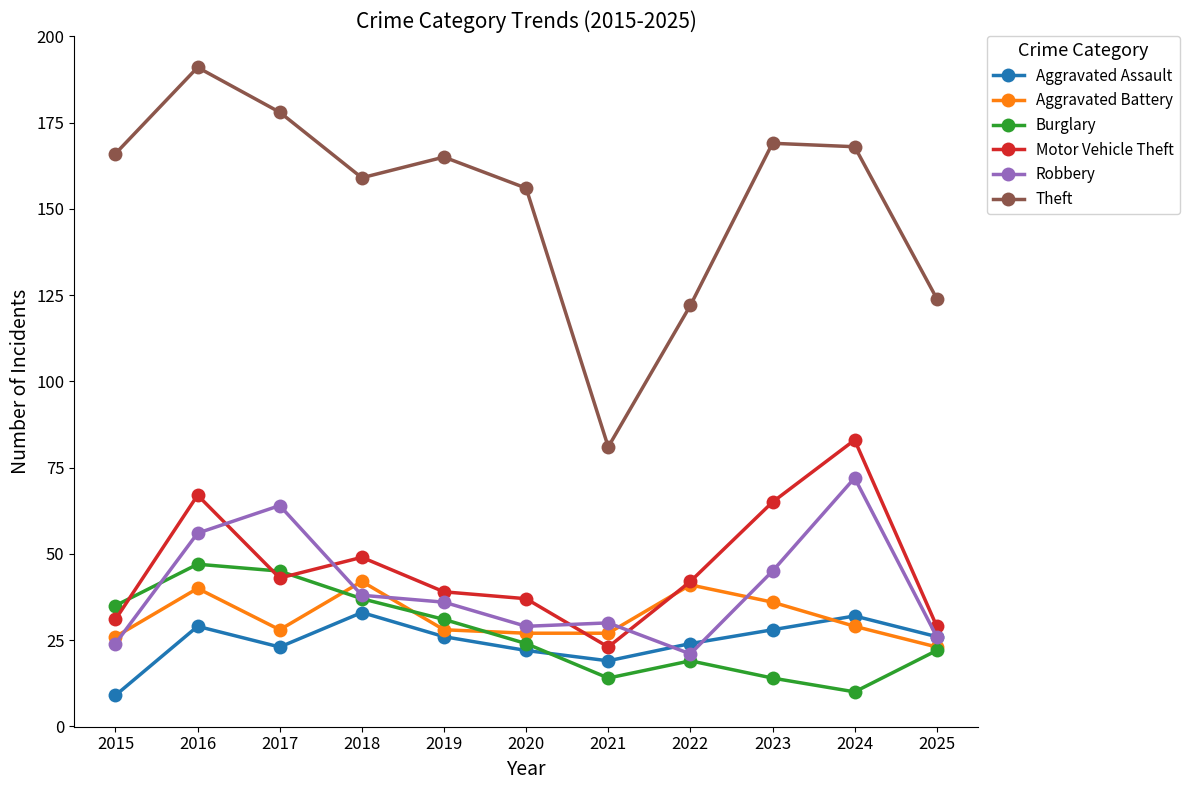

What is the difference between the second highest and minimum values in the Aggravated Battery series?

18